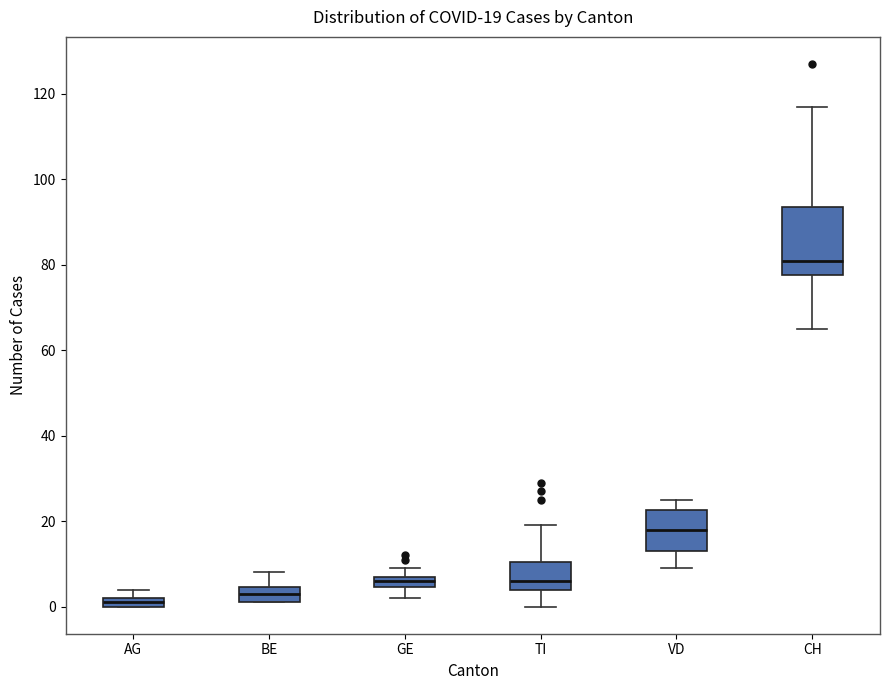

Comparing the boxes themselves (not the whiskers), which one is the tallest?

CH